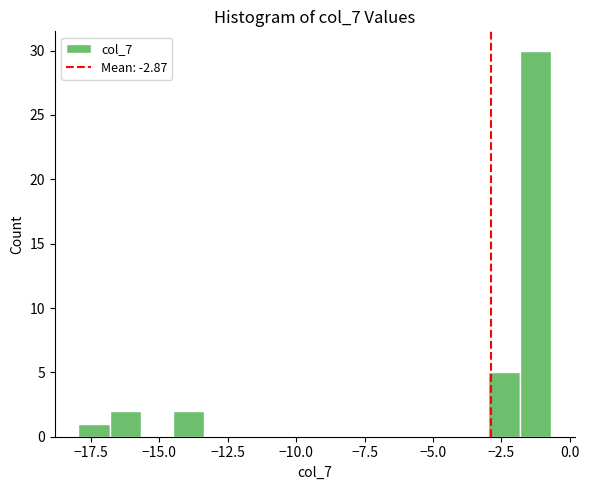

Around what value on the x-axis is the tallest bar? Give the approximate position of its centre, as read against the axis.

-1.5